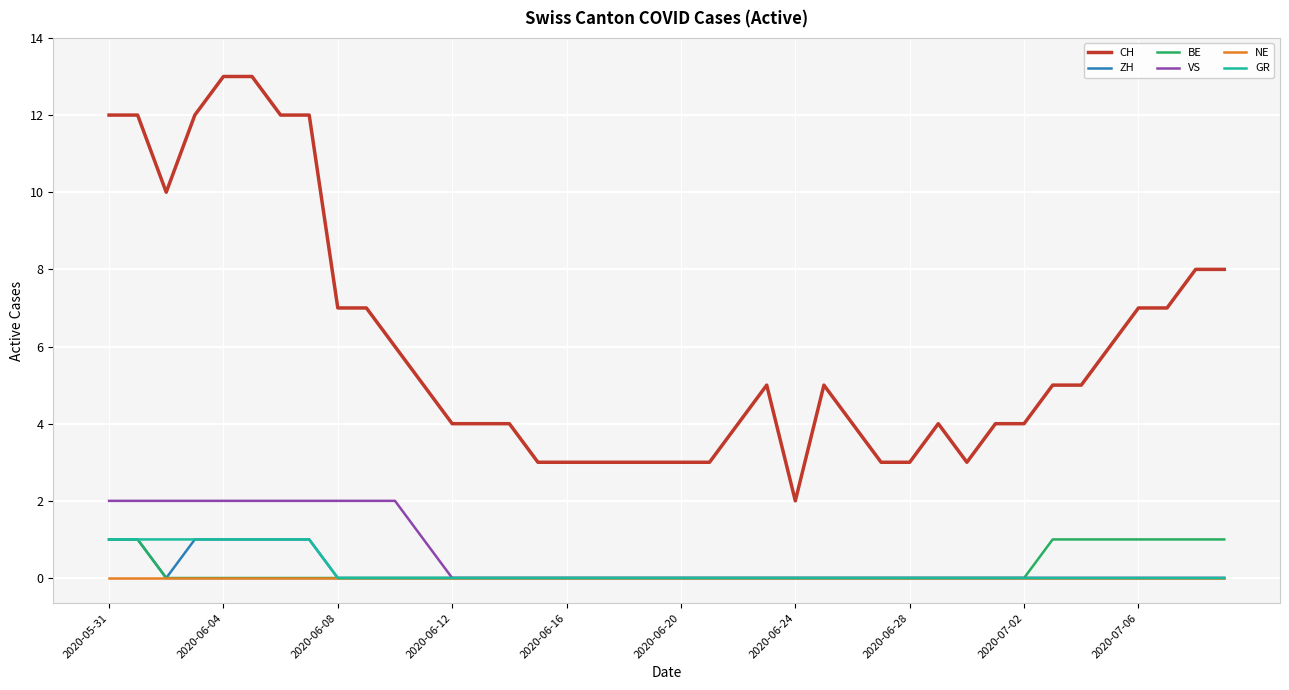

True or false: CH and GR intersect in this chart.

False